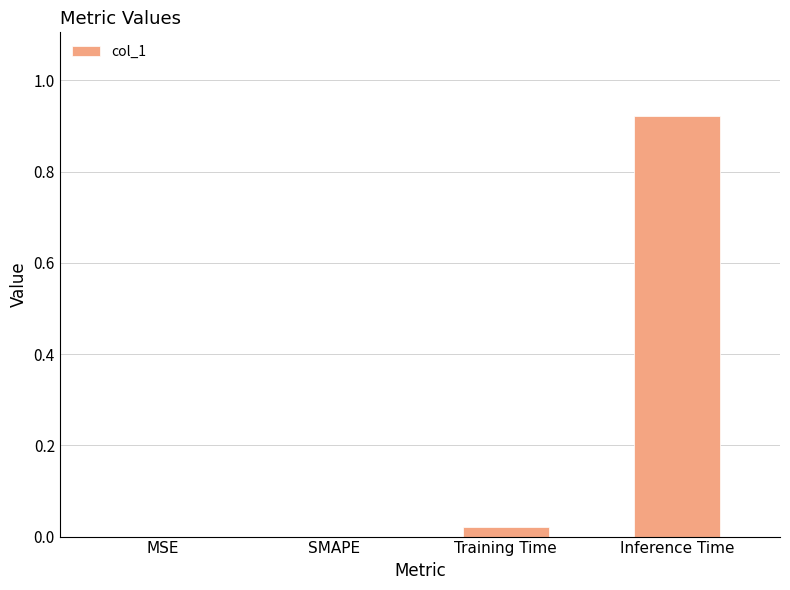

Which label corresponds to the largest value in the chart?

Inference Time